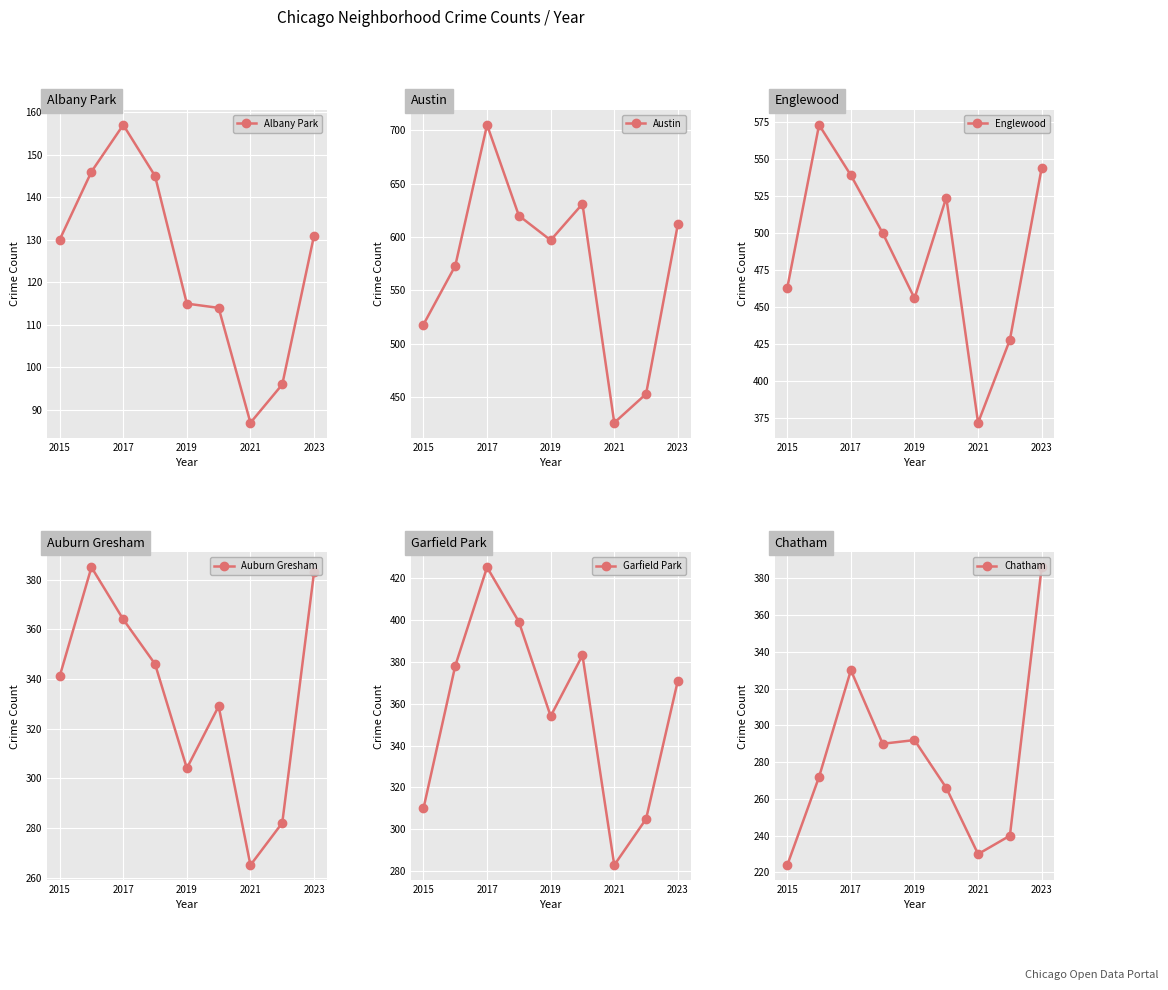

At which label does Albany Park reach its peak?

2017